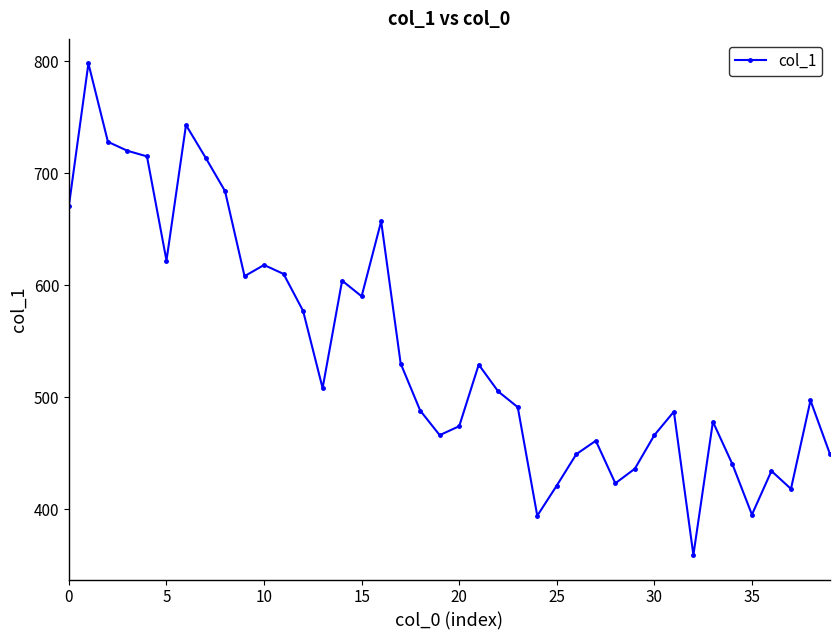

How many data points are less than 505?

20